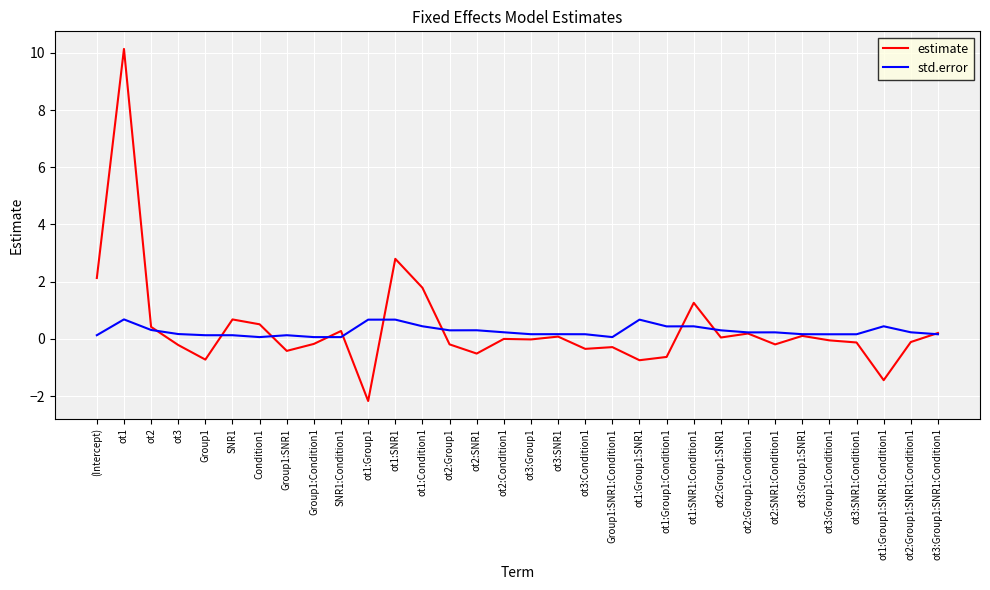

What is the sum of all std.error values?

8.7